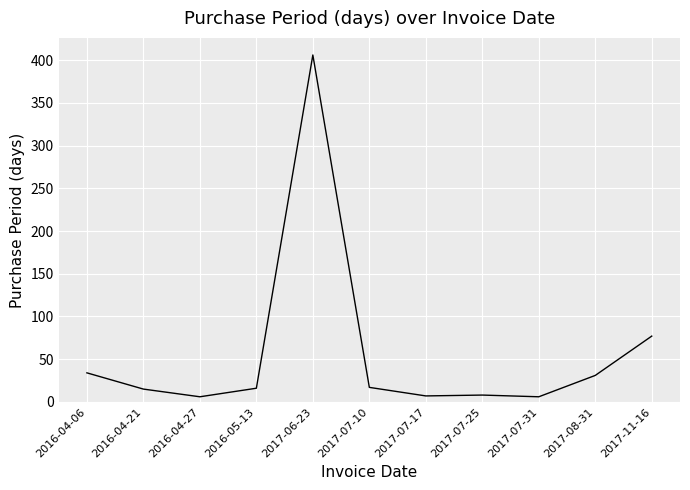

What is the sum of all values?

623